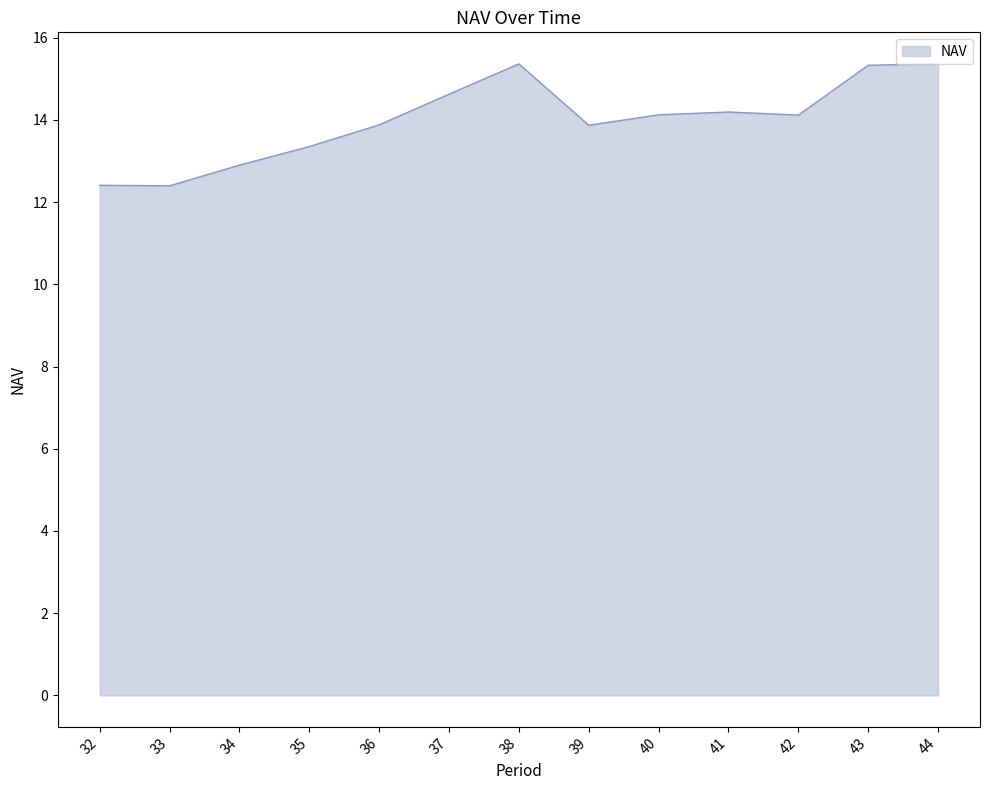

Does the chart have visible grid lines?

No